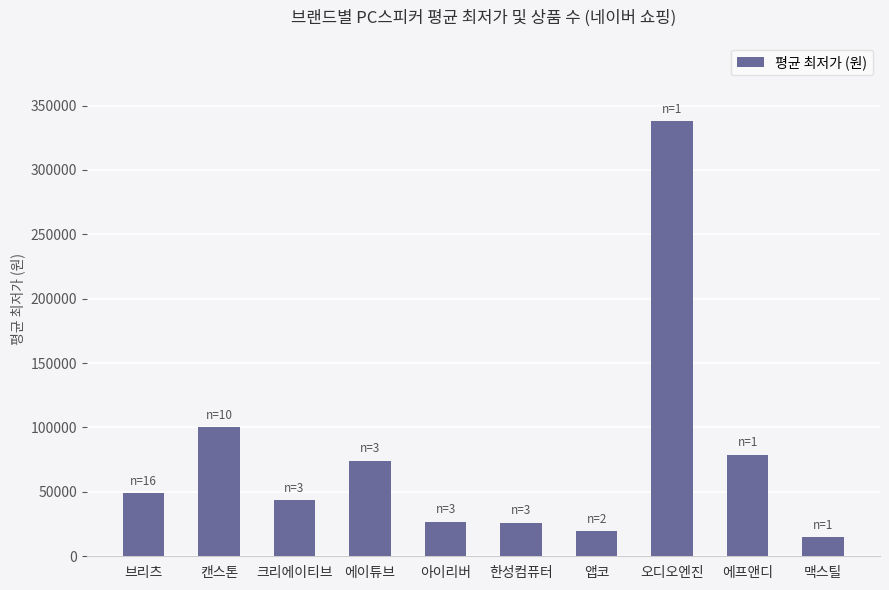

How many values are below 48895?

5